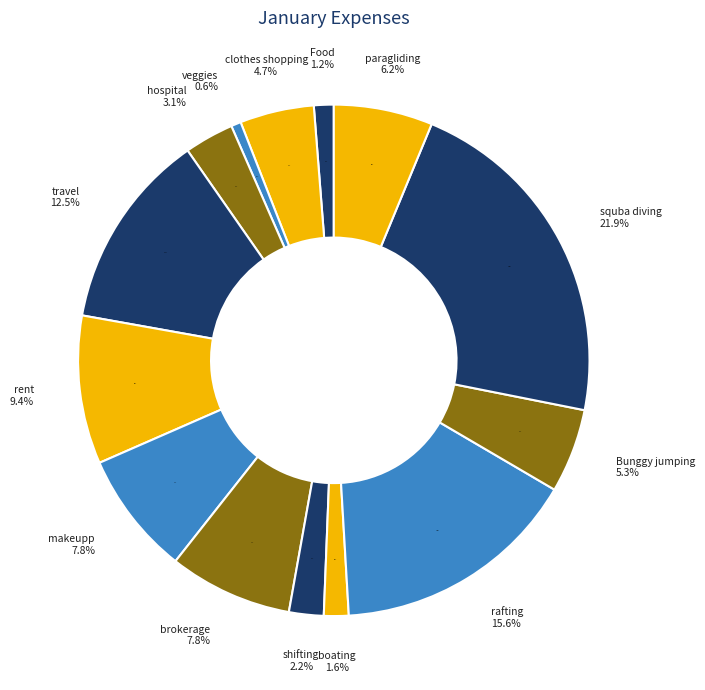

Rank the categories by value from highest to lowest.

squba diving, rafting, travel, rent, makeupp, brokerage, paragliding, Bunggy jumping, clothes shopping, hospital, shifting, boating, Food, veggies